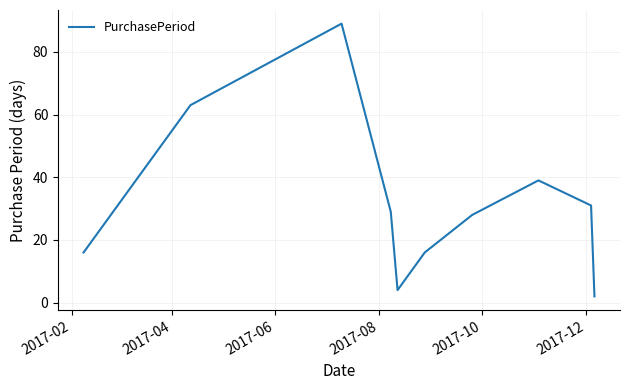

What is the difference between the maximum and minimum values?

87